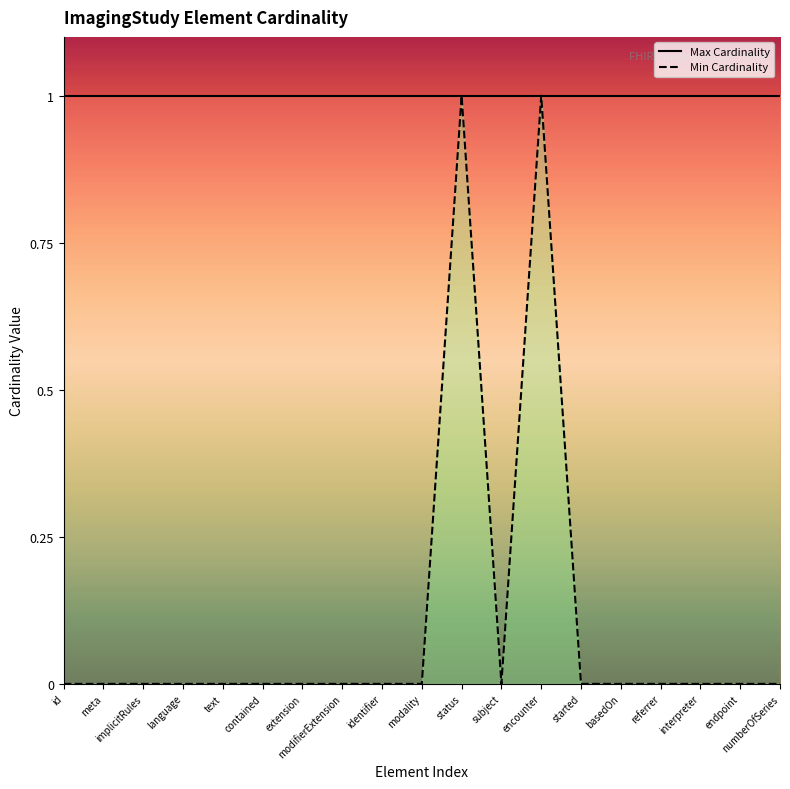

At which category does Min Cardinality reach its first local peak?

status